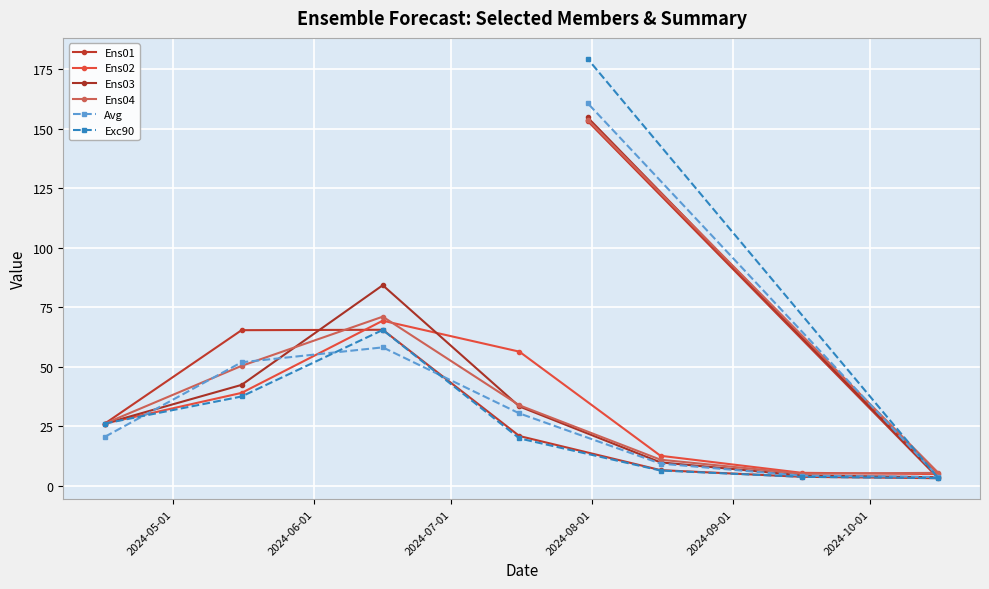

What is the value of the Ens02 point at the 4th from the left?

56.3